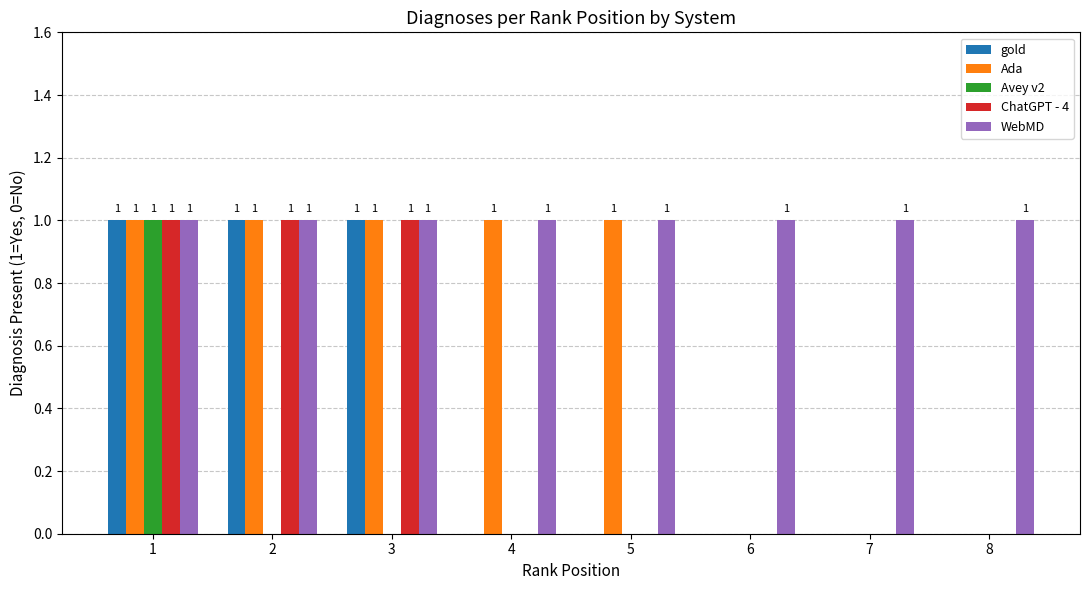

What is the sum of the Ada values at 3 and 5?

2